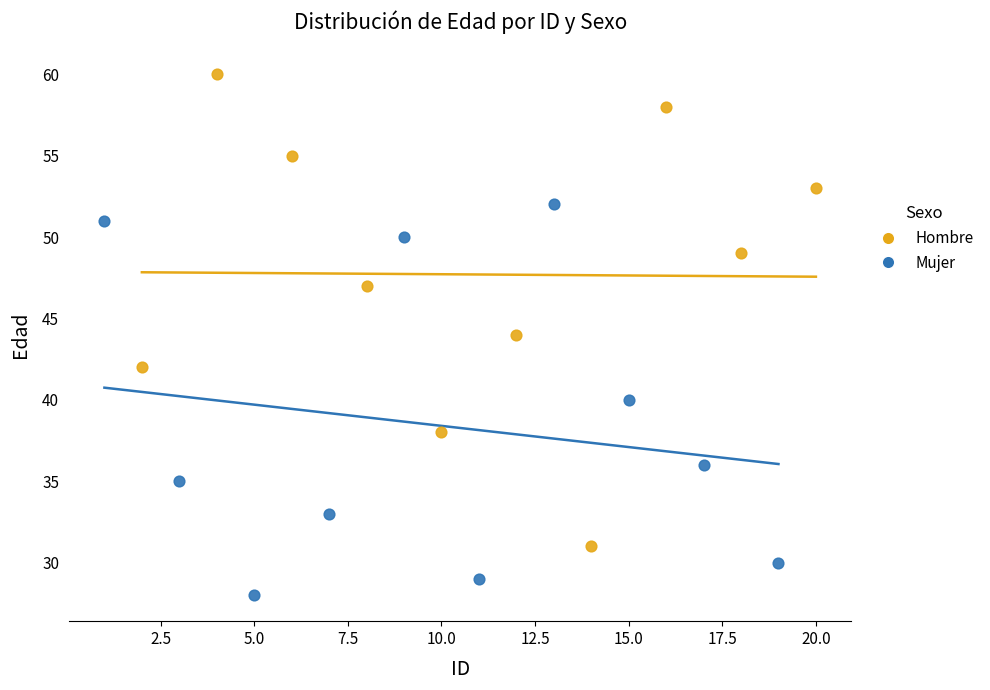

Which series reaches the minimum Y coordinate?

Mujer